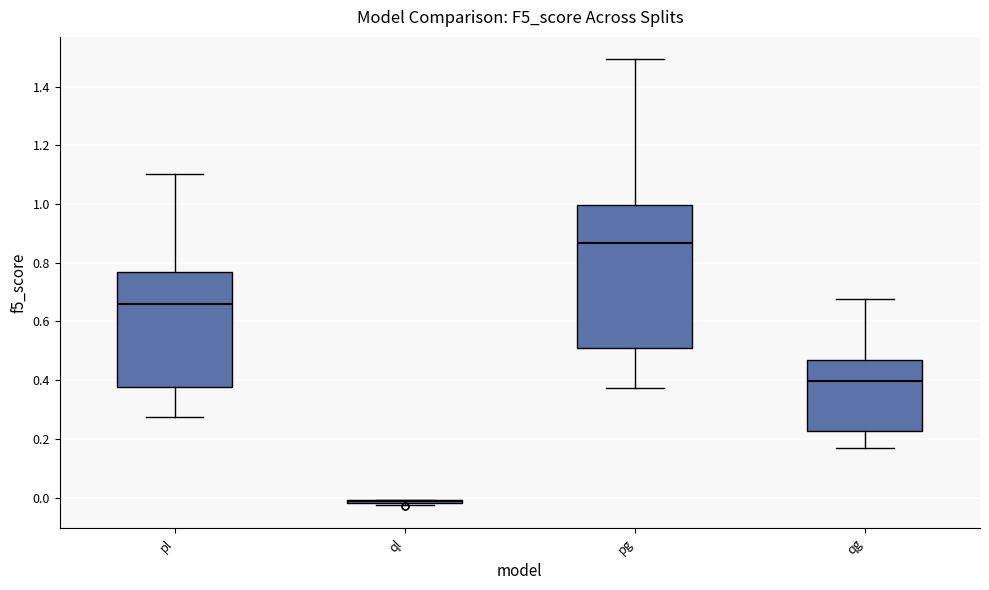

Where does the upper whisker of the box for pg end on the y-axis? The values are not printed on the chart, so give them approximately, as read against the axis.

1.50